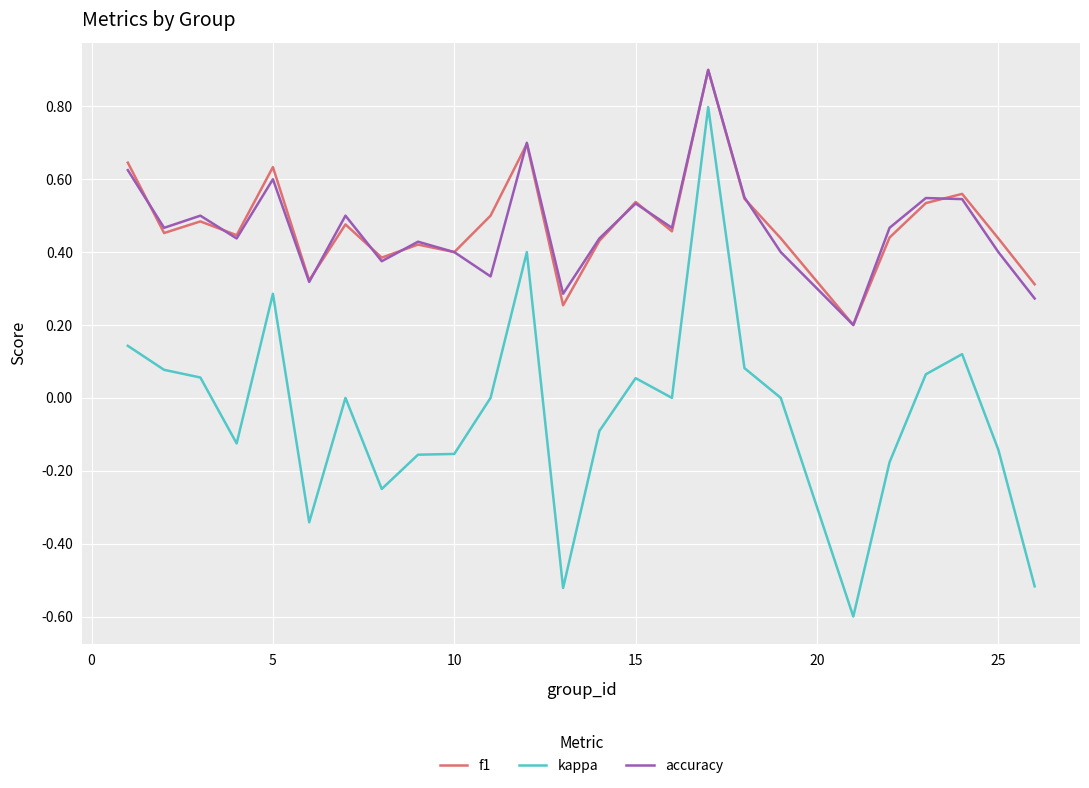

What is the greatest value displayed?

0.9